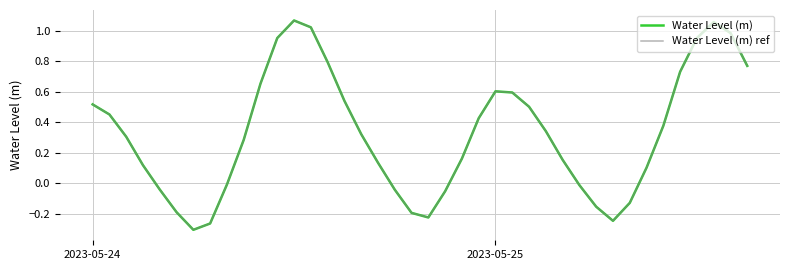

Is this an area chart (filled region under the line)?

No